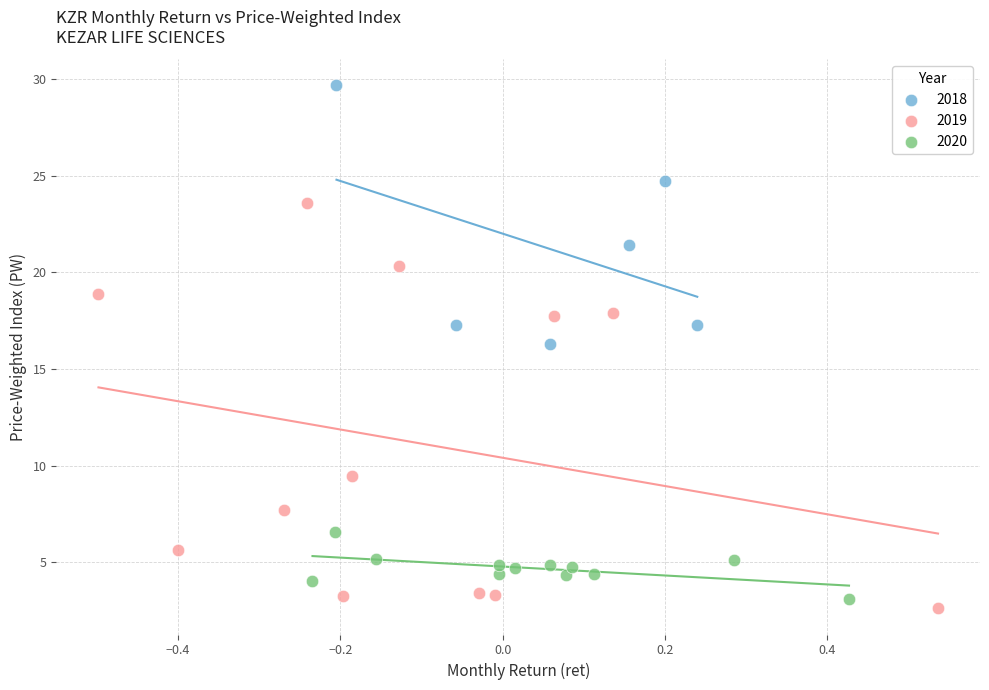

Which series contains the highest Y value?

2018